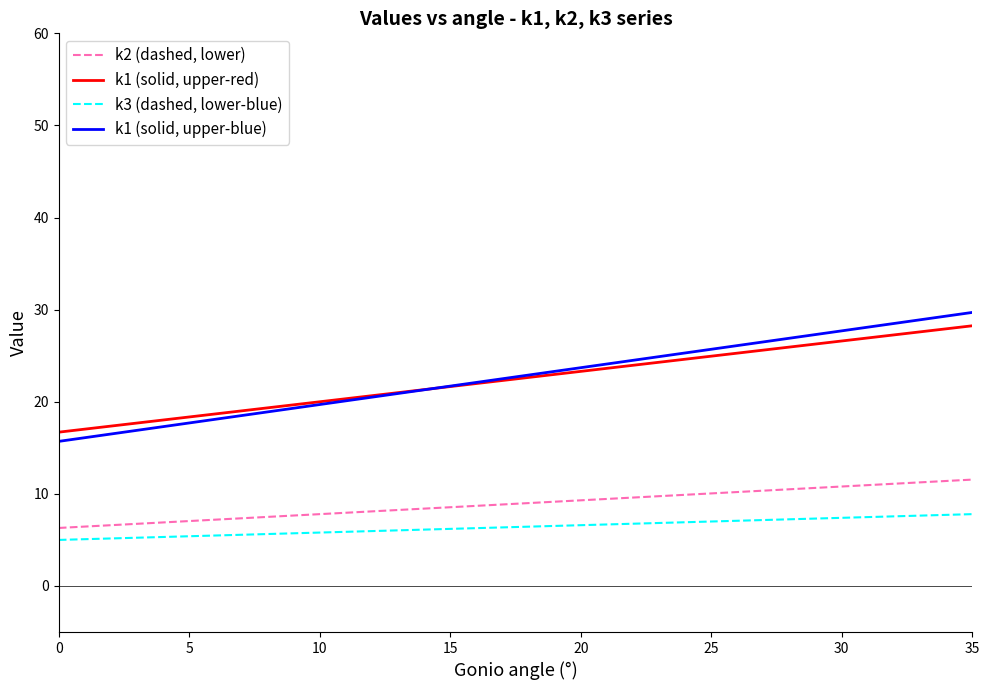

List the series in order of their peak value, highest first.

k1 (solid, upper-blue), k1 (solid, upper-red), k2 (dashed, lower), k3 (dashed, lower-blue)